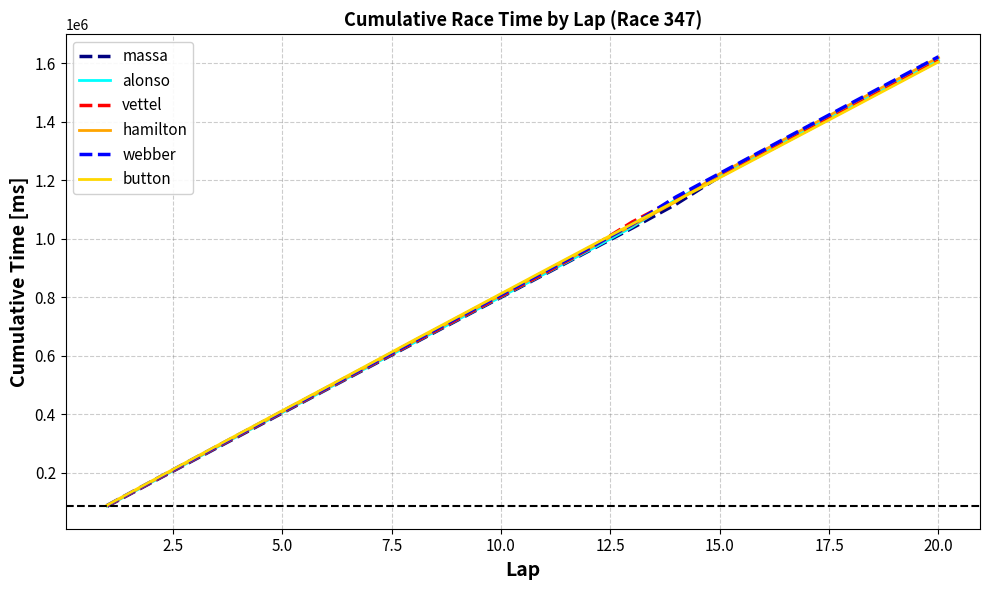

Reading left to right, transcribe all the data shown in this chart.

massa: 85403	165467	244968	324513	404013	483599	562871	642087	721104	800019	878842	957785	1036706	1118260	1212639	1291872	1371035	1450690	1529884	1609373
alonso: 86059	166445	246510	326338	405630	484783	564408	643656	722621	801576	880422	959310	1040446	1134172	1213373	1292564	1371840	1451304	1530503	1609870
vettel: 86878	167225	247508	327313	406899	486334	565917	645153	724544	803697	882617	964286	1057375	1136215	1215424	1294561	1373543	1452836	1531957	1611224
hamilton: 87695	168564	248593	328658	408500	488072	567693	648658	728172	807617	886973	966209	1045792	1127141	1222270	1302027	1381858	1461012	1540434	1619847
webber: 88500	169301	249742	329811	409578	489215	568877	649201	729065	808501	887932	967194	1048929	1143160	1223595	1303578	1383604	1463398	1542782	1622615
button: 89313	170637	251574	332026	412183	491933	572050	652709	732446	812353	892027	971435	1050741	1129846	1208935	1287985	1367107	1446212	1525551	1605046